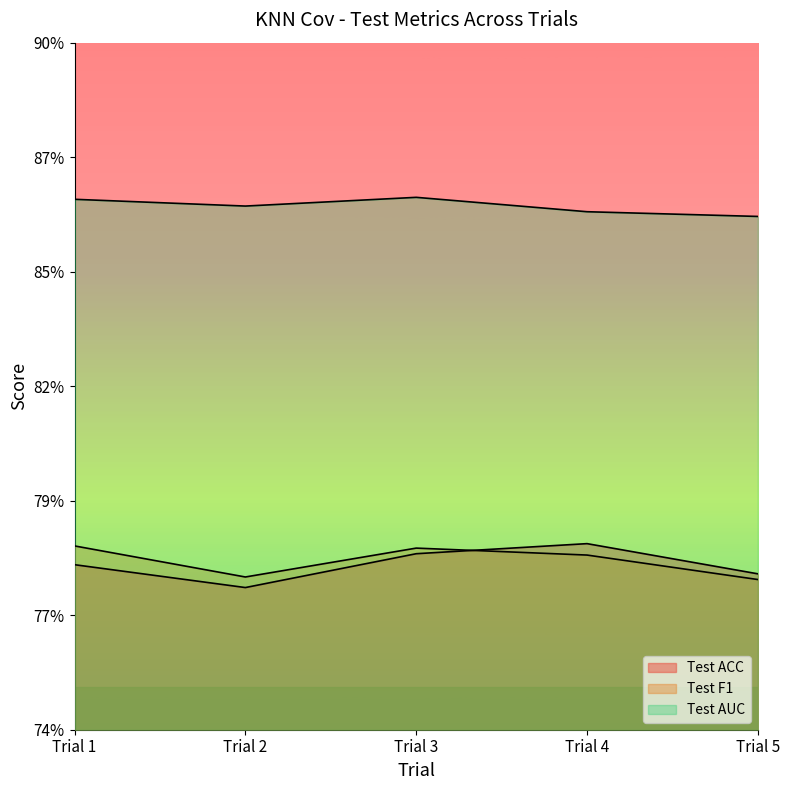

Rank the series by their maximum value, from lowest to highest.

Test F1, Test ACC, Test AUC